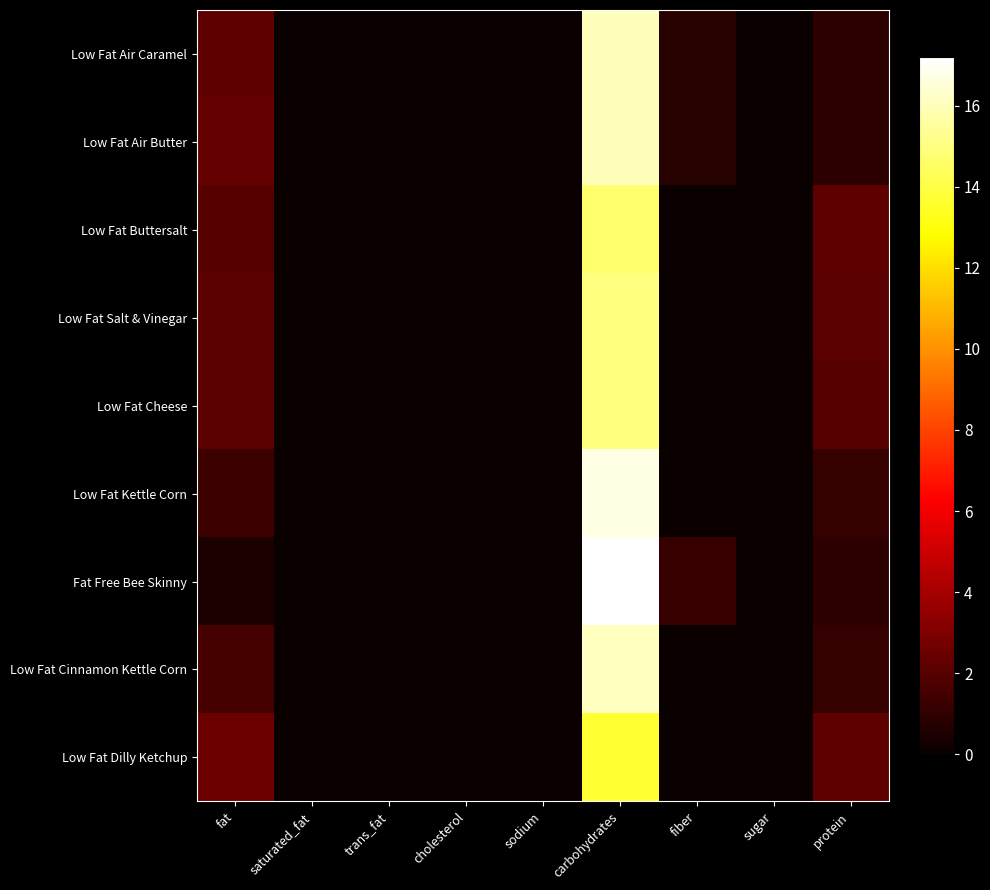

Reading left to right, extract all data points from this chart.

Low Fat Air Caramel: fat=2.2	saturated_fat=0.0	trans_fat=0.0	cholesterol=0.0	sodium=0.0	carbohydrates=16.0	fiber=0.8	sugar=0.0	protein=0.9
Low Fat Air Butter: fat=2.3	saturated_fat=0.0	trans_fat=0.0	cholesterol=0.0	sodium=0.0	carbohydrates=16.0	fiber=0.8	sugar=0.0	protein=0.9
Low Fat Buttersalt: fat=2.0	saturated_fat=0.0	trans_fat=0.0	cholesterol=0.0	sodium=0.0	carbohydrates=14.7	fiber=0.0	sugar=0.0	protein=2.2
Low Fat Salt & Vinegar: fat=2.1	saturated_fat=0.0	trans_fat=0.0	cholesterol=0.0	sodium=0.0	carbohydrates=15.0	fiber=0.0	sugar=0.0	protein=2.1
Low Fat Cheese: fat=2.1	saturated_fat=0.0	trans_fat=0.0	cholesterol=0.0	sodium=0.0	carbohydrates=15.0	fiber=0.0	sugar=0.0	protein=2.0
Low Fat Kettle Corn: fat=1.3	saturated_fat=0.0	trans_fat=0.0	cholesterol=0.0	sodium=0.0	carbohydrates=16.7	fiber=0.0	sugar=0.0	protein=1.1
Fat Free Bee Skinny: fat=0.5	saturated_fat=0.0	trans_fat=0.0	cholesterol=0.0	sodium=0.0	carbohydrates=17.2	fiber=1.2	sugar=0.0	protein=0.9
Low Fat Cinnamon Kettle Corn: fat=1.6	saturated_fat=0.0	trans_fat=0.0	cholesterol=0.0	sodium=0.0	carbohydrates=16.1	fiber=0.0	sugar=0.0	protein=1.1
Low Fat Dilly Ketchup: fat=2.5	saturated_fat=0.0	trans_fat=0.0	cholesterol=0.0	sodium=0.0	carbohydrates=13.7	fiber=0.0	sugar=0.0	protein=2.2